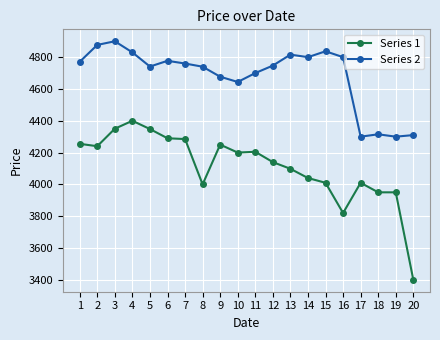

Which series has the largest range (max minus min)?

Series 1